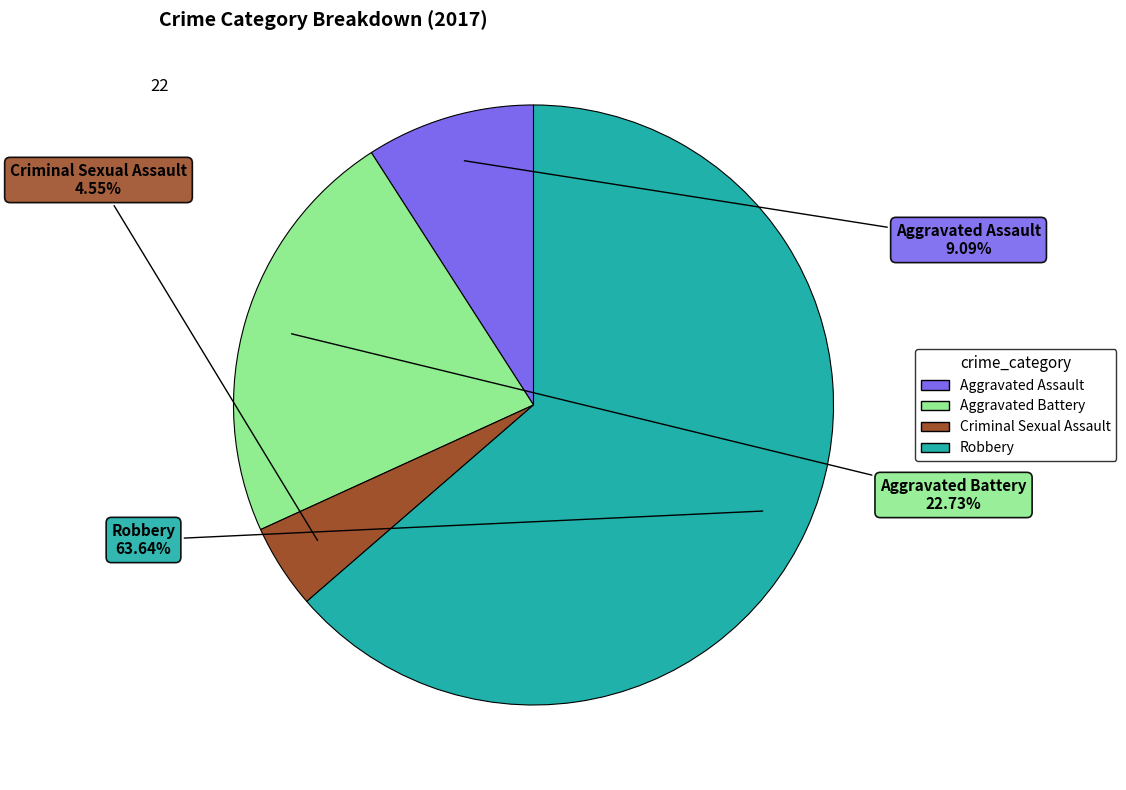

Which category has the smallest portion of the pie?

Criminal Sexual Assault